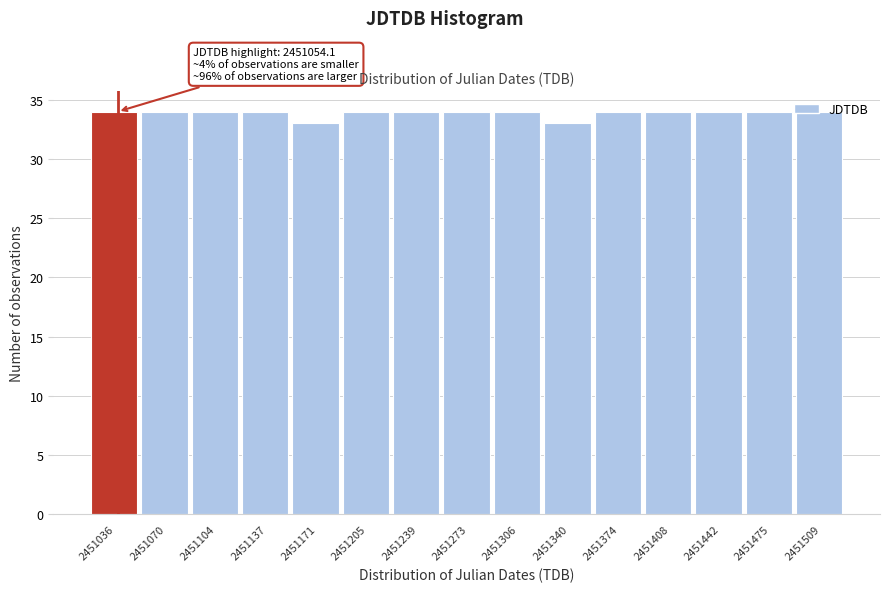

What is the average value?

34